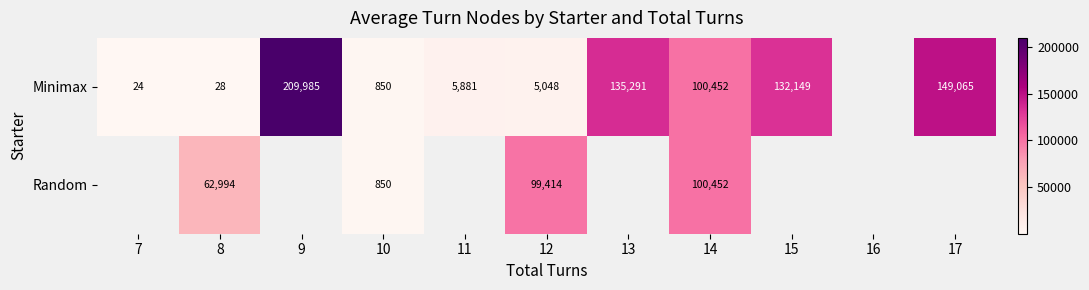

Is the value of Minimax at 7 greater than the value of Random at 8?

No